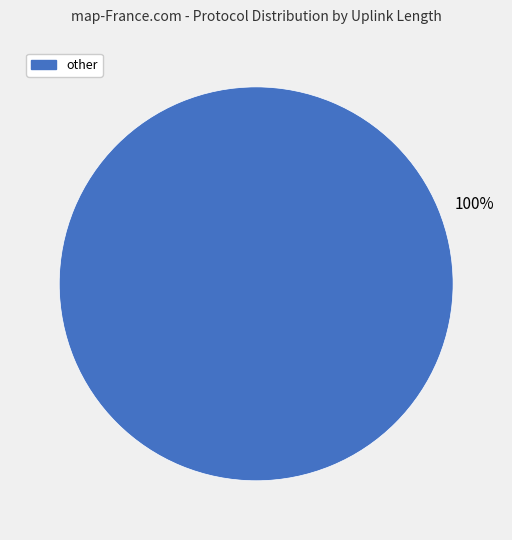

Is there a majority slice in this chart?

Yes